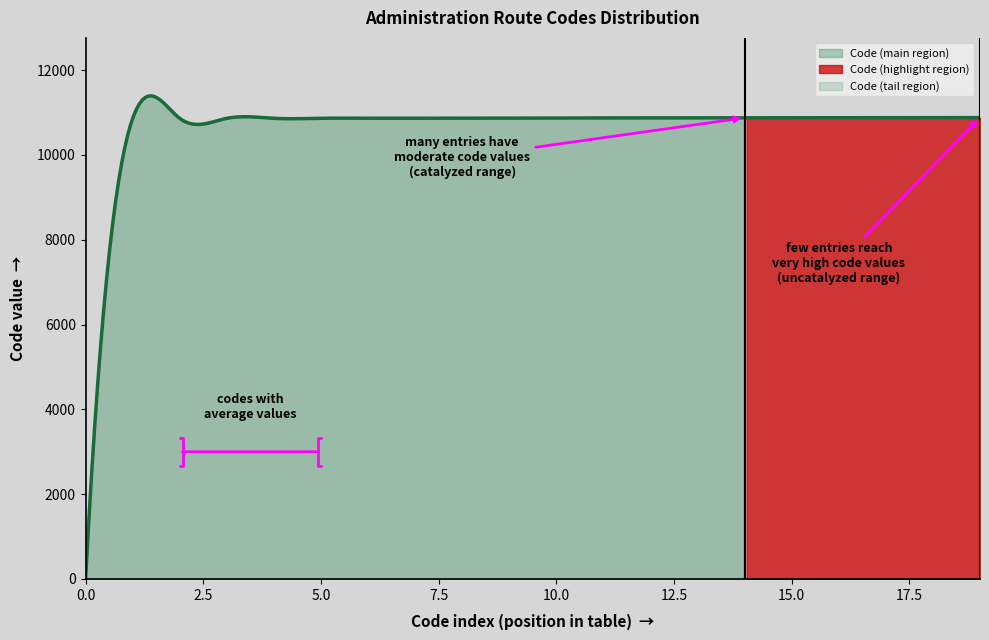

What is the greatest value displayed?

10882